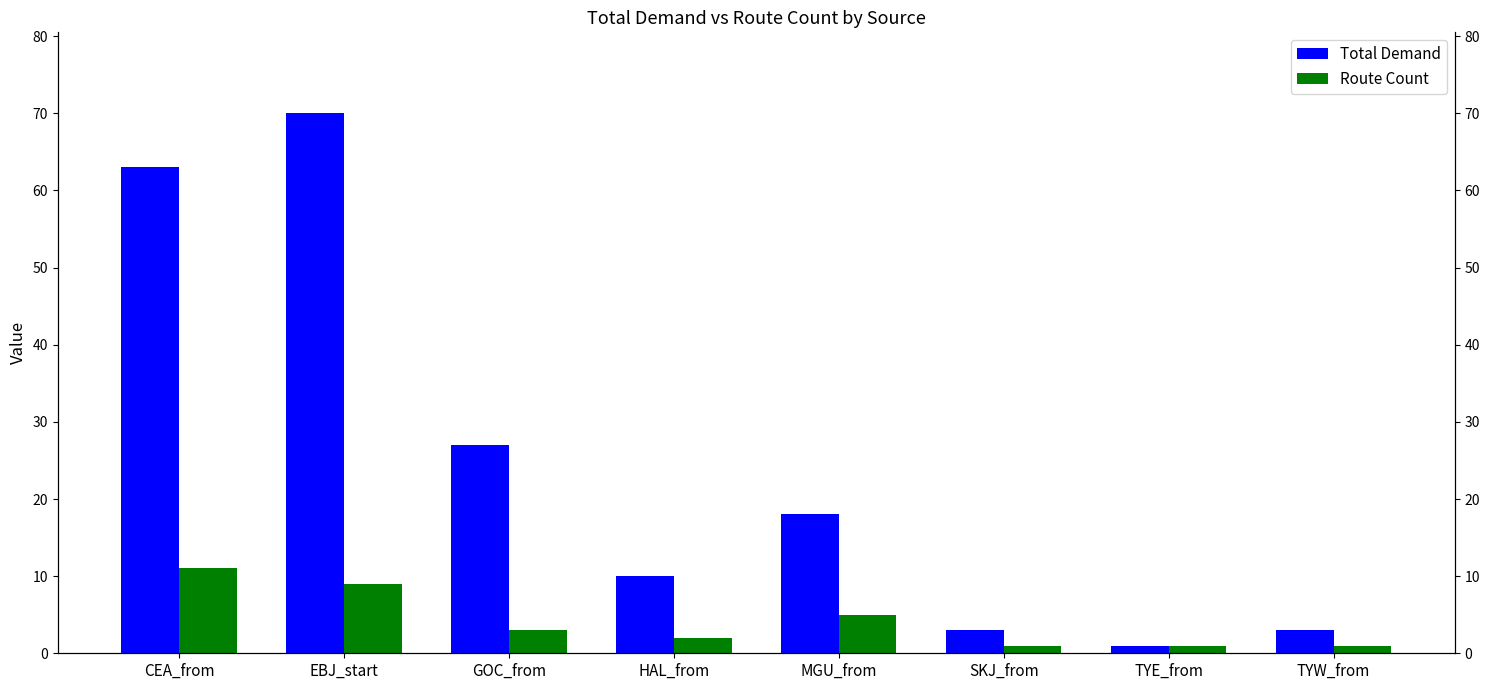

What is the sum of the Total Demand values at EBJ_start and TYE_from?

71